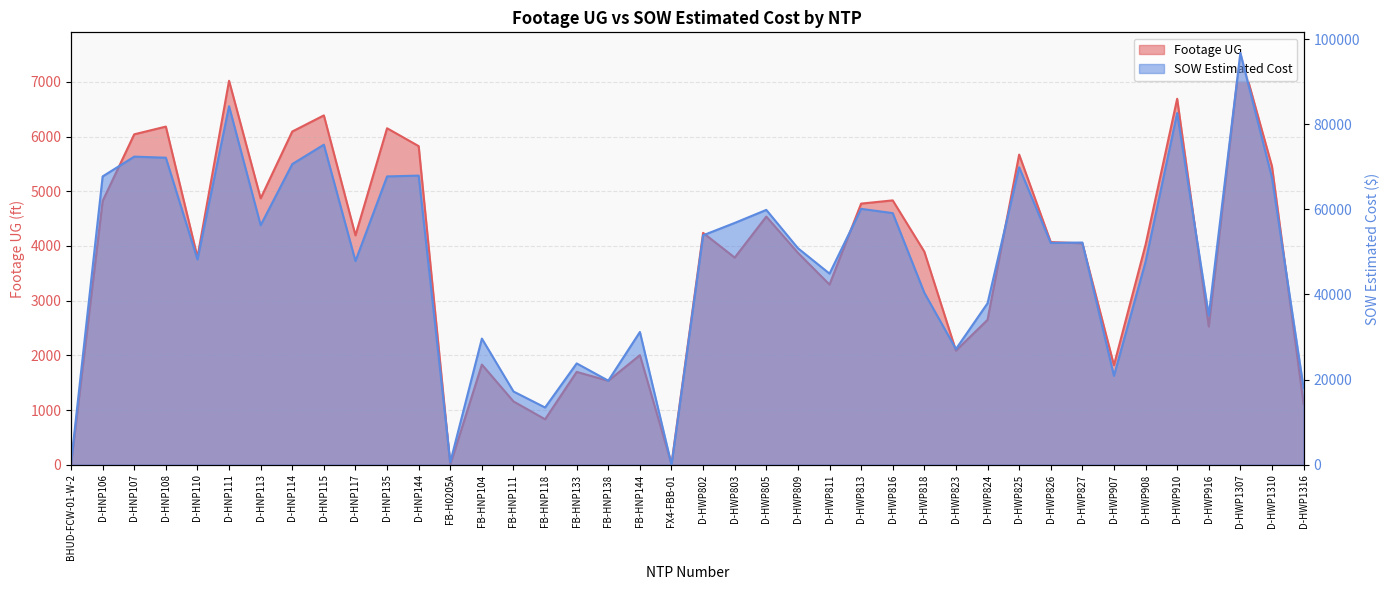

What position from the left is FB-HNP144?

19